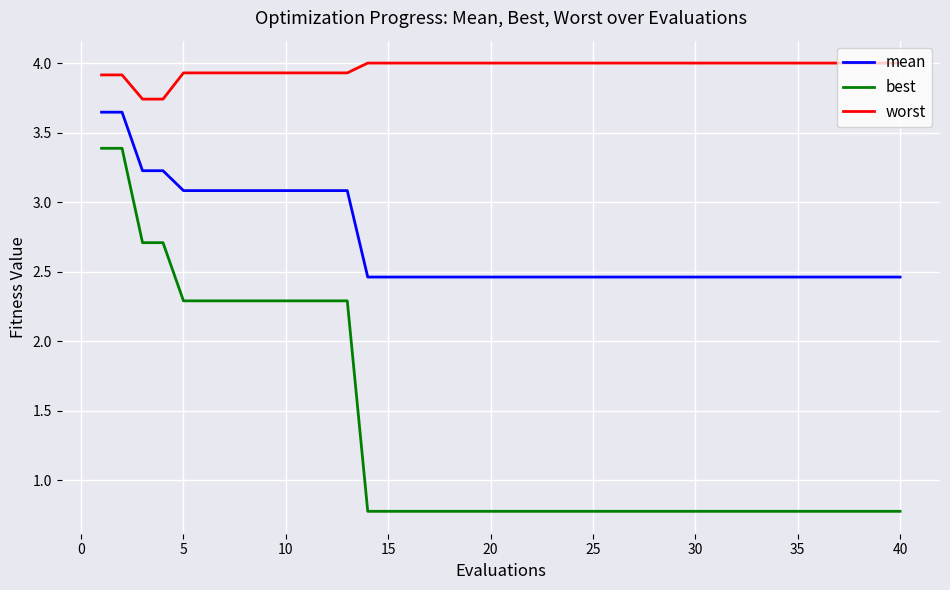

What is the difference between the maximum and minimum values in the best series?

2.6